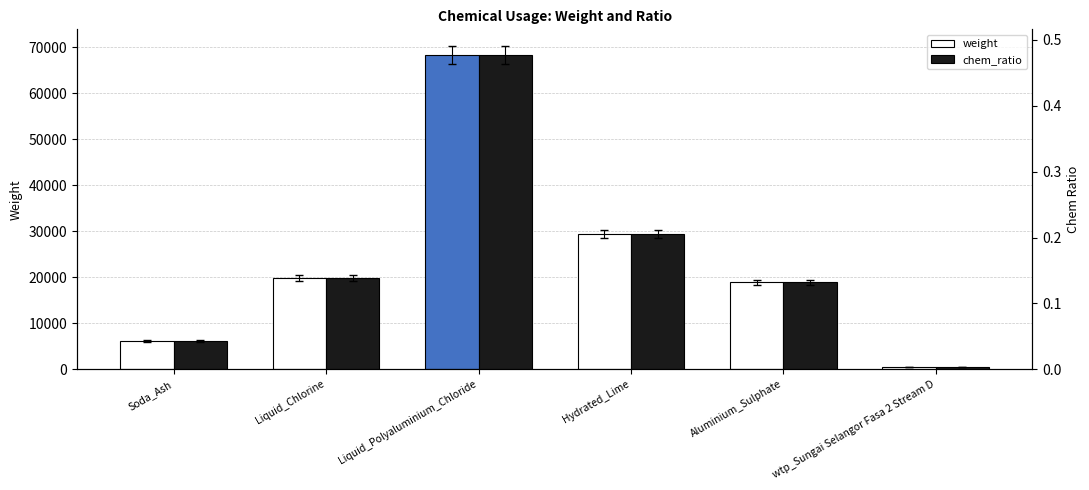

Reading left to right, what are all the values shown in this chart?

weight: Soda_Ash=6152.8	Liquid_Chlorine=19844.1	Liquid_Polyaluminium_Chloride=68305.0	Hydrated_Lime=29490.5	Aluminium_Sulphate=18891.2	wtp_Sungai Selangor Fasa 2 Stream D=466.0
chem_ratio: Soda_Ash=0.0	Liquid_Chlorine=0.1	Liquid_Polyaluminium_Chloride=0.5	Hydrated_Lime=0.2	Aluminium_Sulphate=0.1	wtp_Sungai Selangor Fasa 2 Stream D=0.0